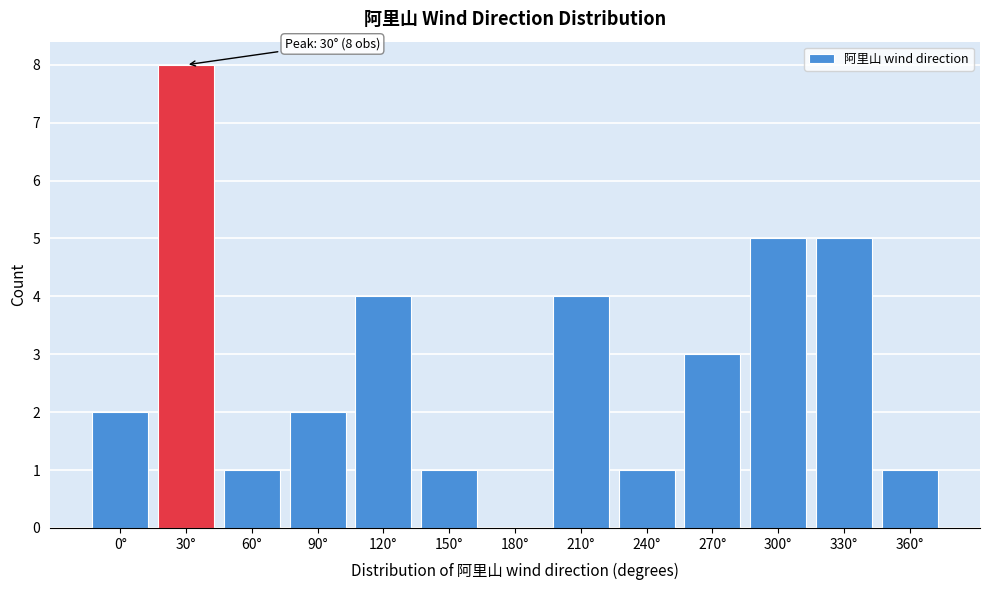

Reading right to left, list all the values displayed in this chart.

360°=1	330°=5	300°=5	270°=3	240°=1	210°=4	180°=0	150°=1	120°=4	90°=2	60°=1	30°=8	0°=2